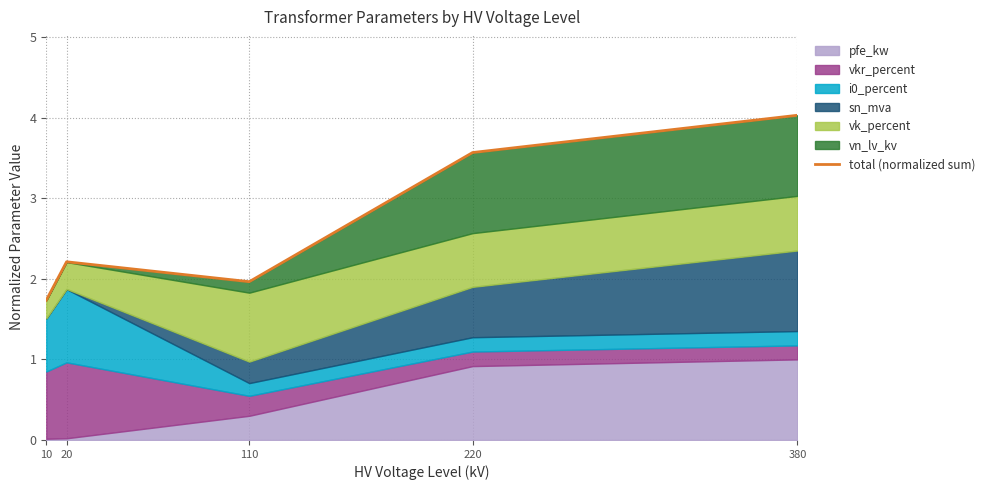

What is the difference between the maximum and minimum values?

2.3